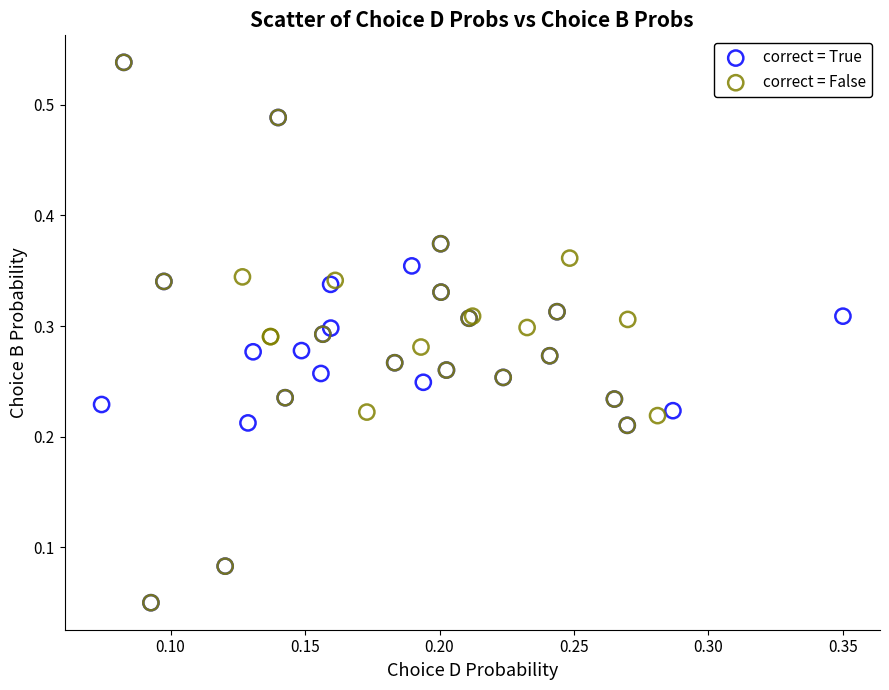

What are all the series names shown in the legend?

correct = True, correct = False